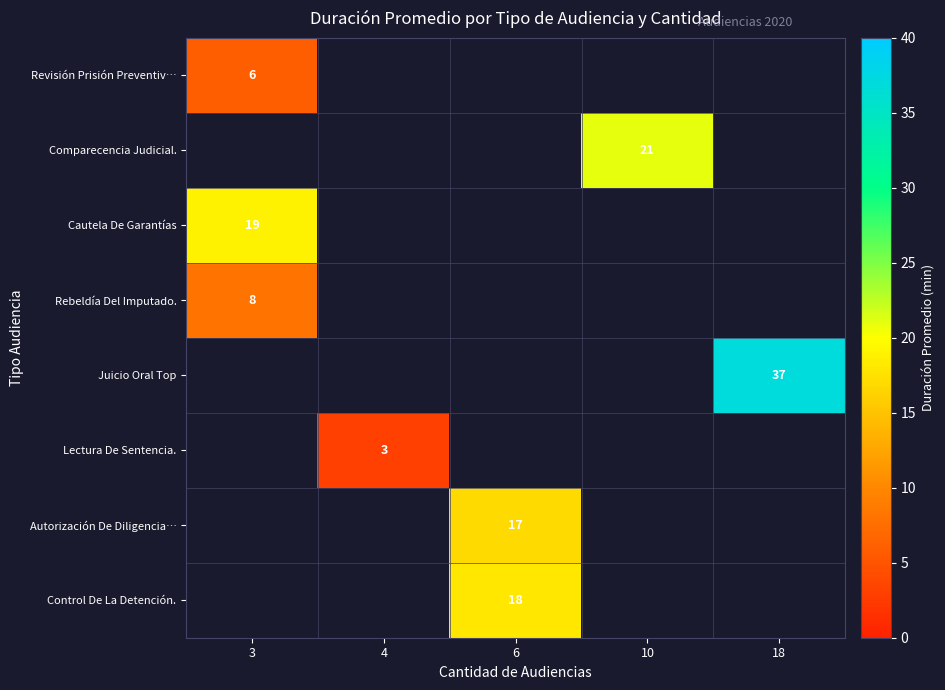

Between 6 and 3, which is larger?

3